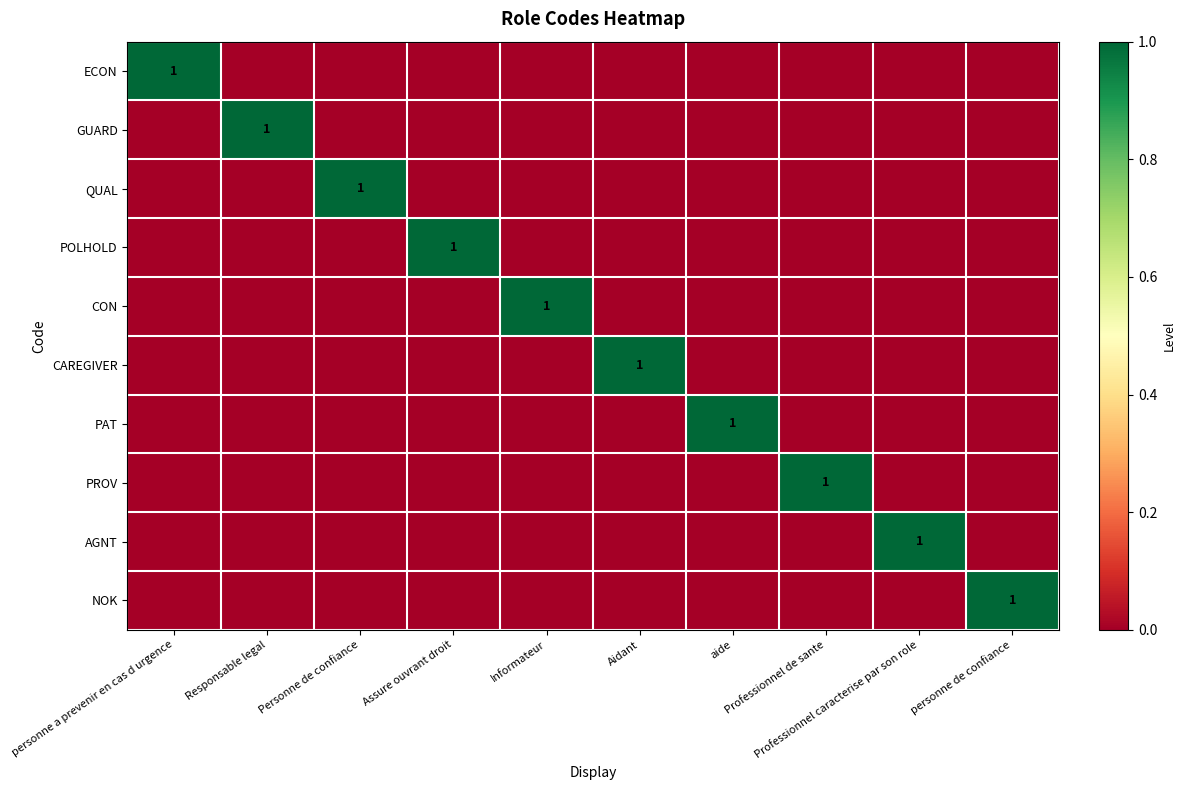

What is the total value across all series at Informateur?

1